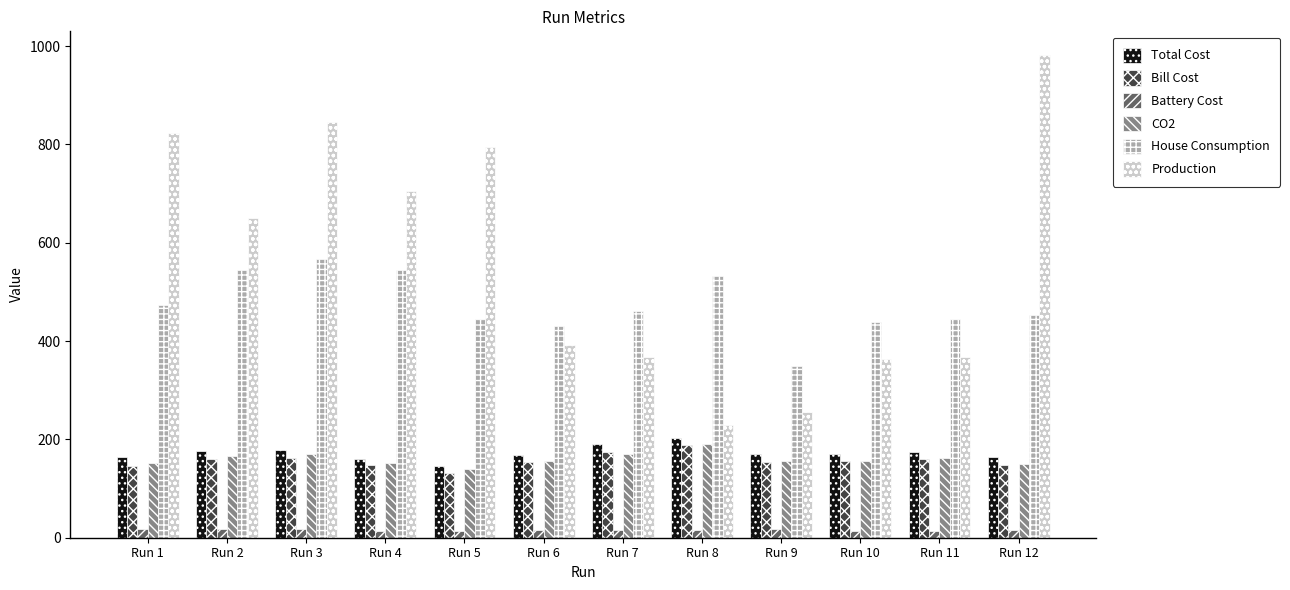

Which label corresponds to the largest value in the chart?

Run 12